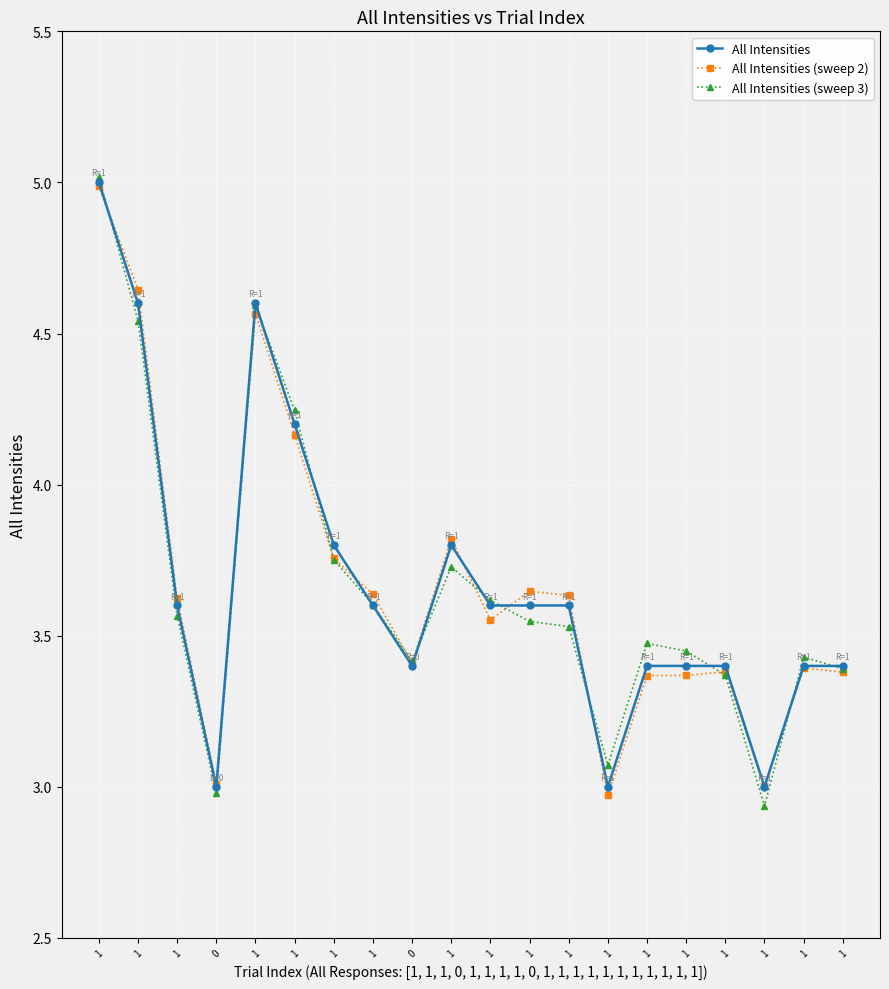

At 1, list the series in order from largest to smallest.

All Intensities (sweep 3), All Intensities, All Intensities (sweep 2)